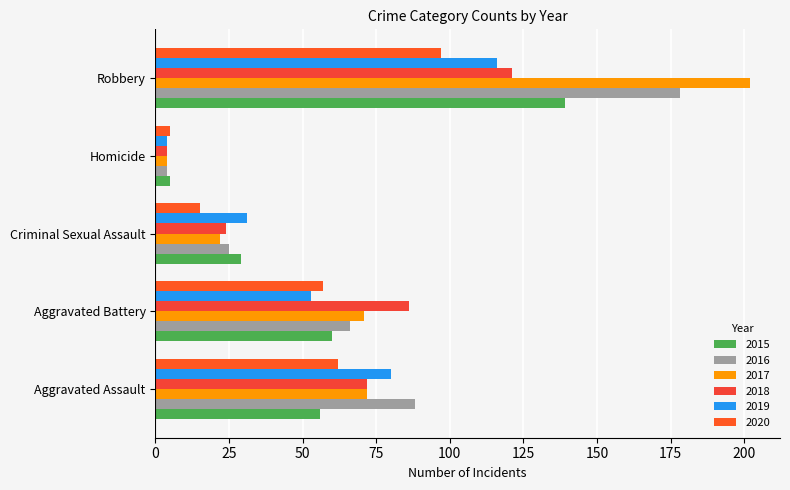

The value of 2015 at Robbery is 139. True or false?

True